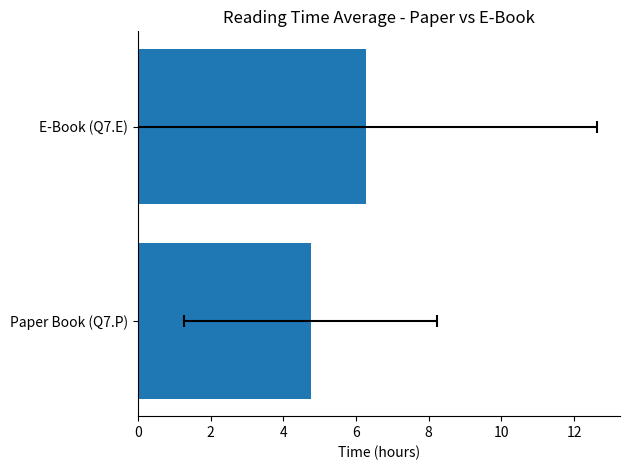

What is the difference between the maximum and minimum values?

1.5